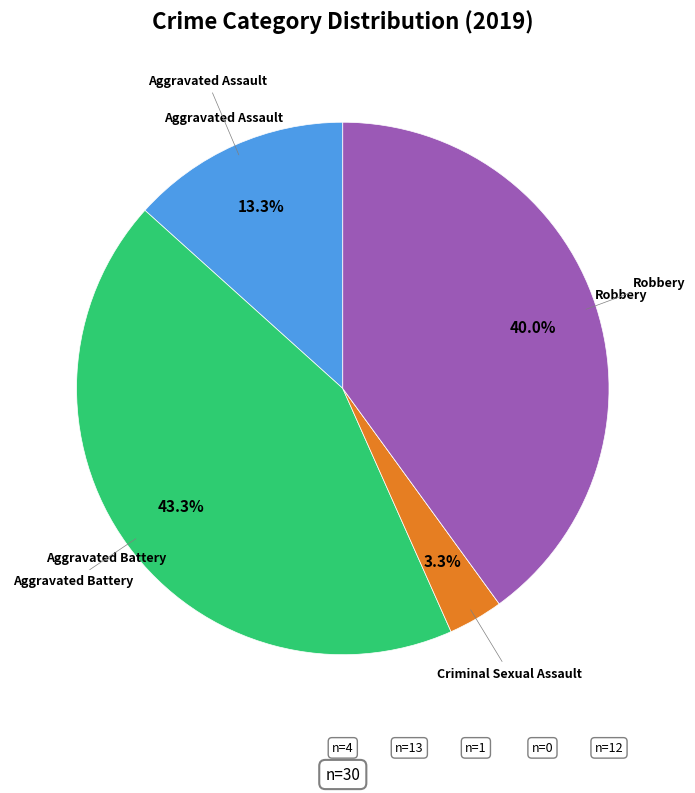

Does any single category account for the majority?

No